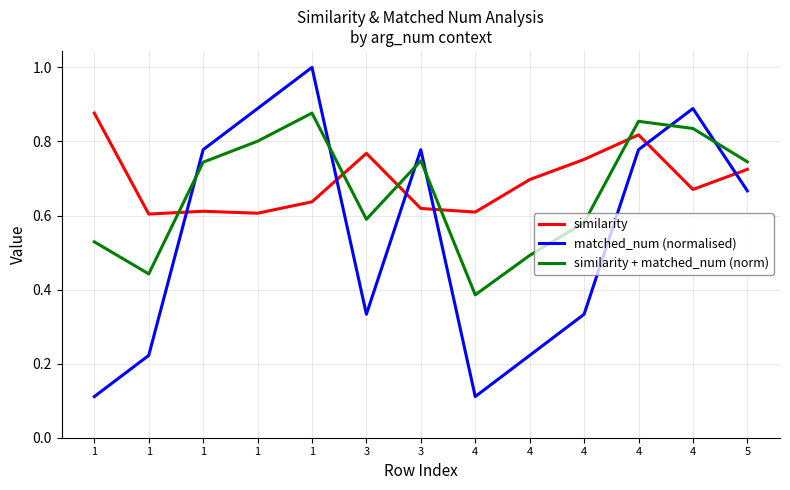

List the labels in order of similarity value, smallest first.

1, 1, 4, 1, 3, 1, 4, 4, 5, 4, 3, 4, 1